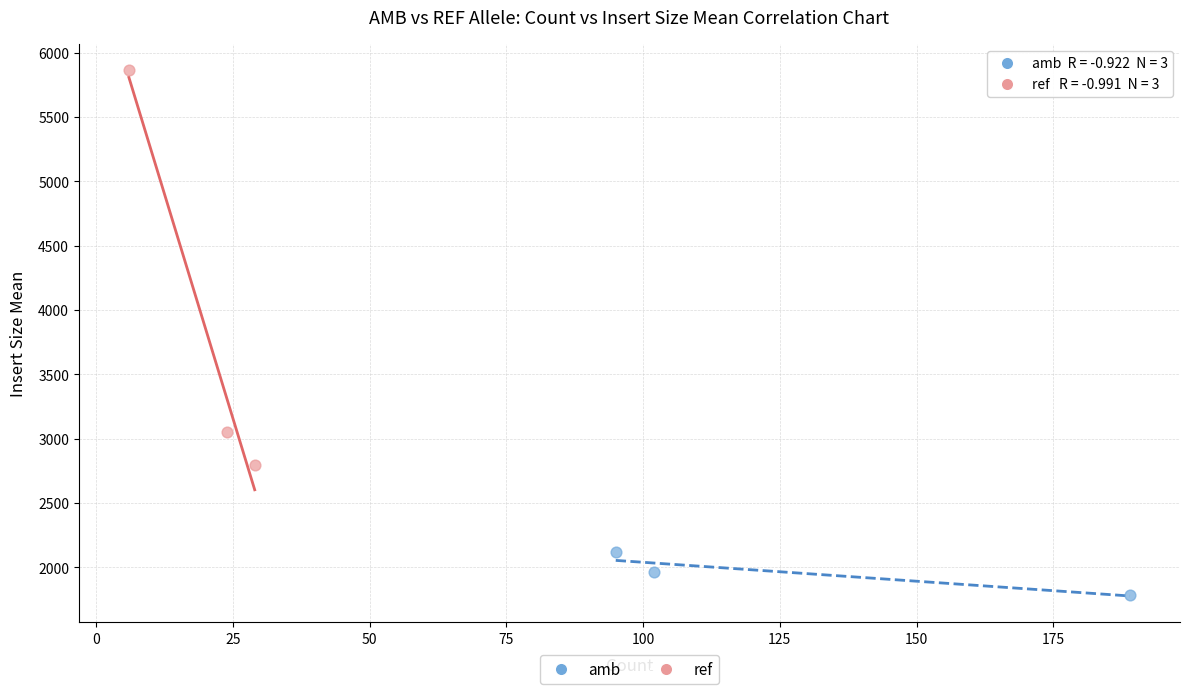

Which series contains the highest Y value?

ref